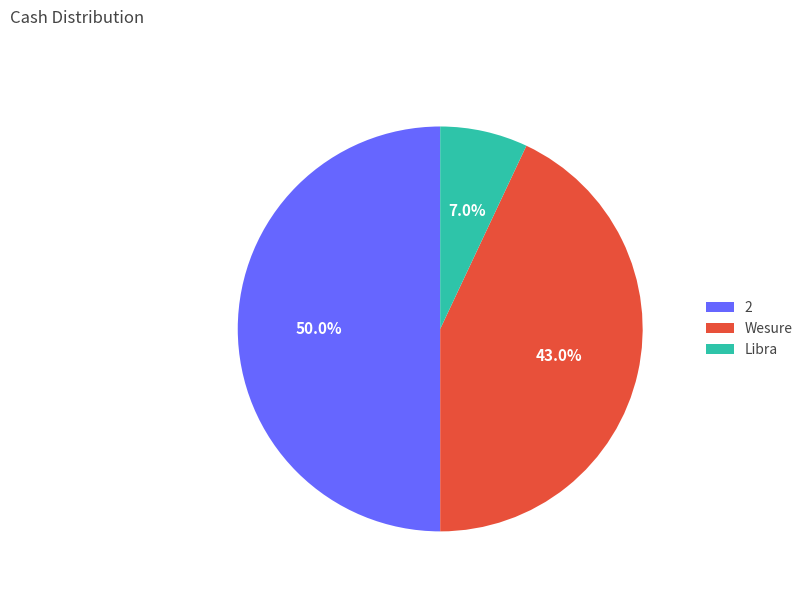

Which slice is the smallest?

Libra